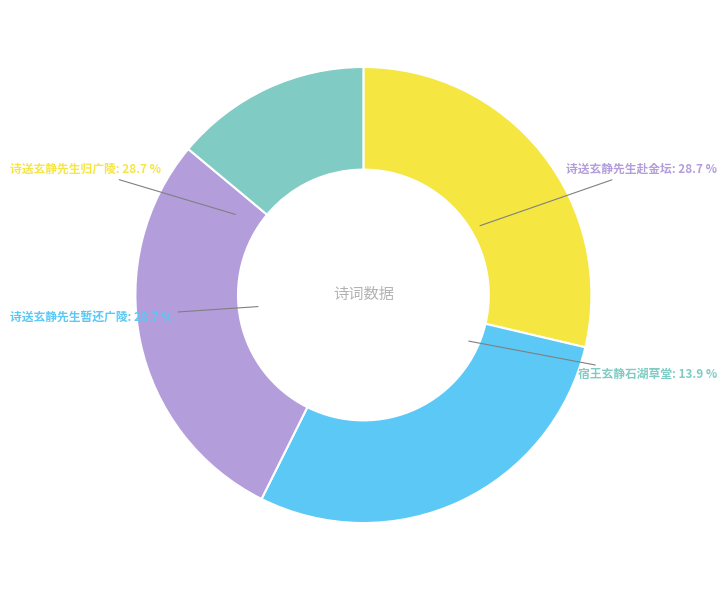

How many segments does this pie chart have?

4